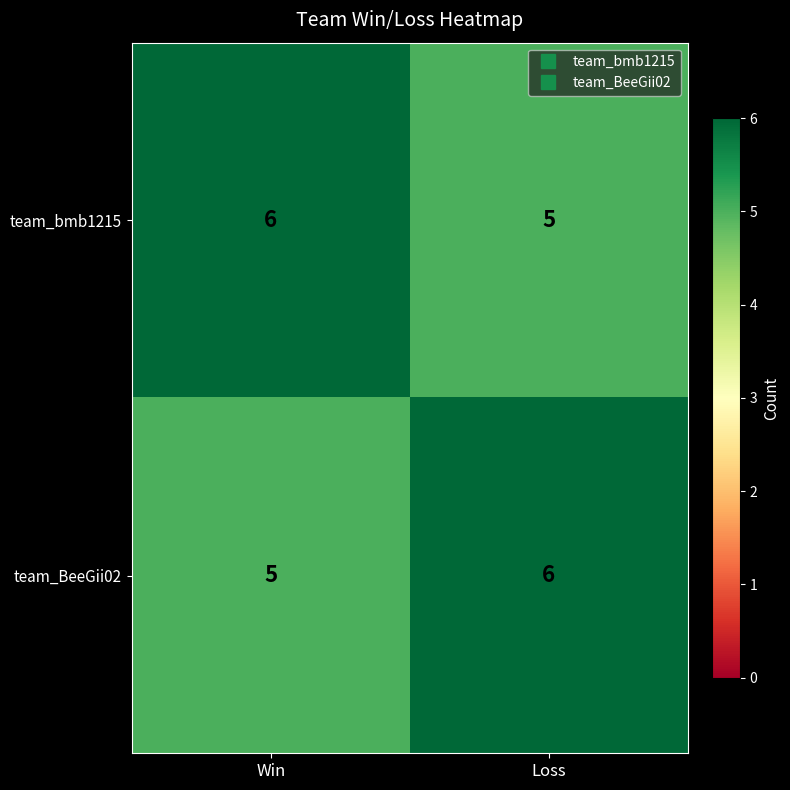

Rank the series at Win from highest to lowest value.

team_bmb1215, team_BeeGii02